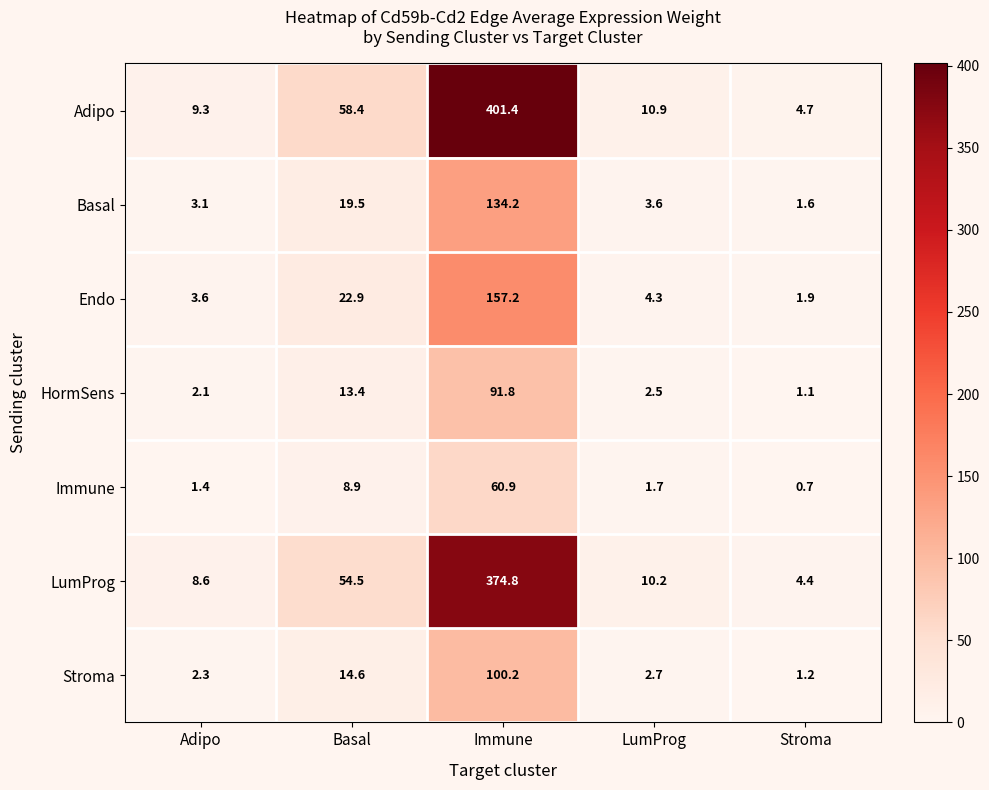

Rank the series at Stroma from highest to lowest value.

Adipo, LumProg, Endo, Basal, Stroma, HormSens, Immune